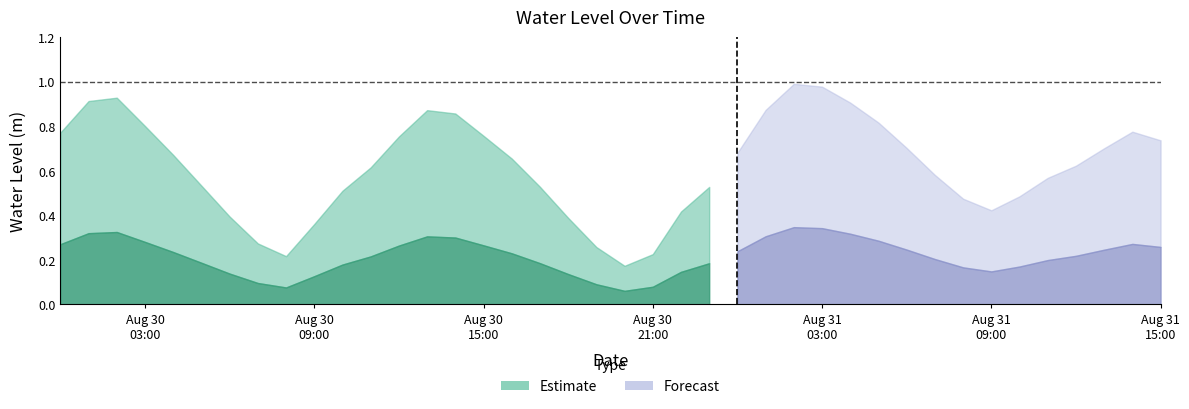

Where is the data nearest to the value 0?

2025-08-30 20:00:00